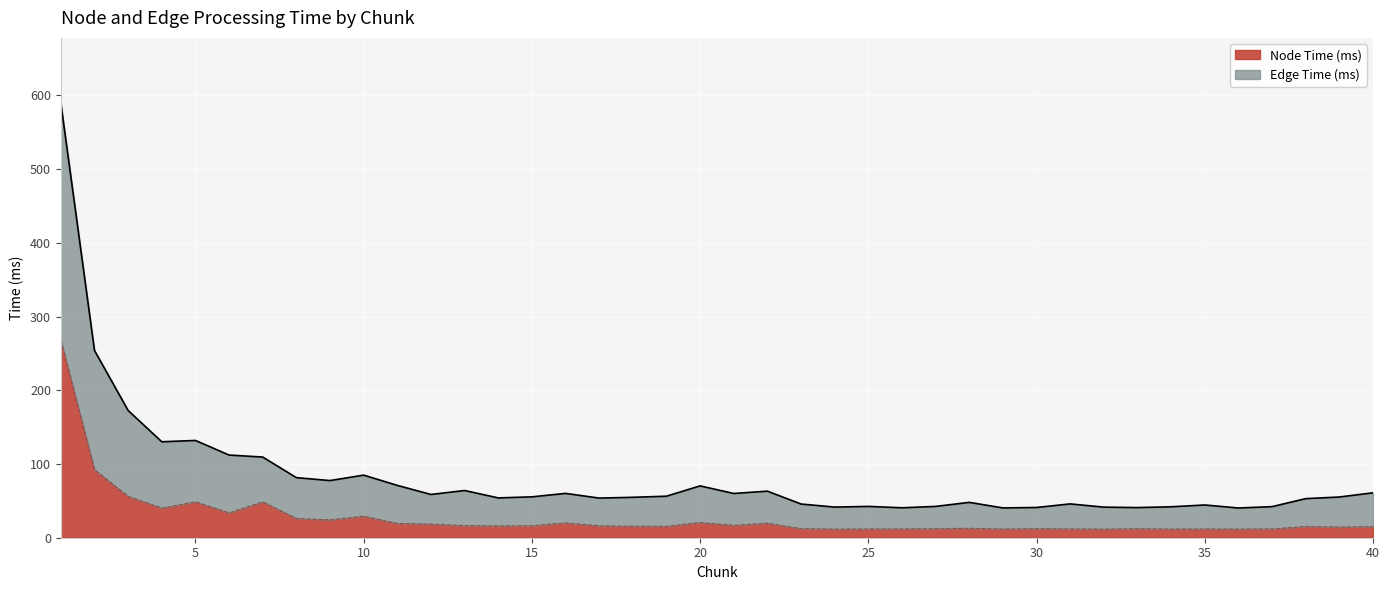

What are all the series names shown in the legend?

Node Time (ms), Edge Time (ms)